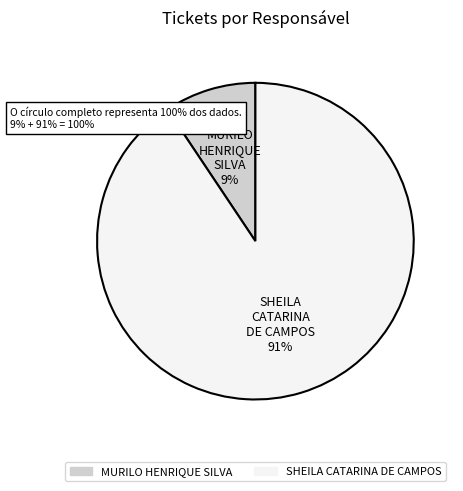

Which category has the biggest portion of the pie?

SHEILA CATARINA DE CAMPOS